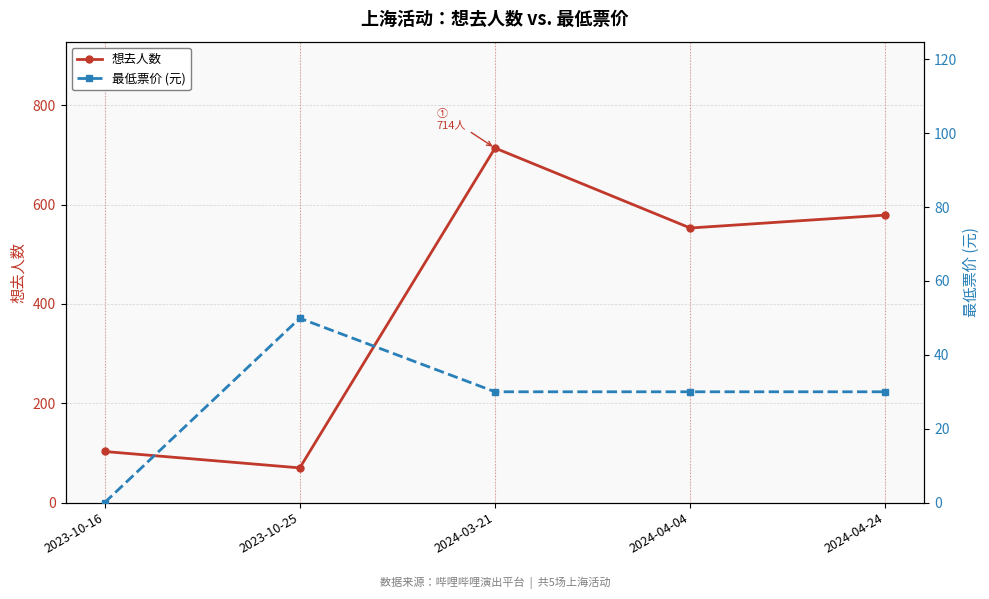

The value of 最低票价 (元) at 2024-04-24 is 45.1. True or false?

False